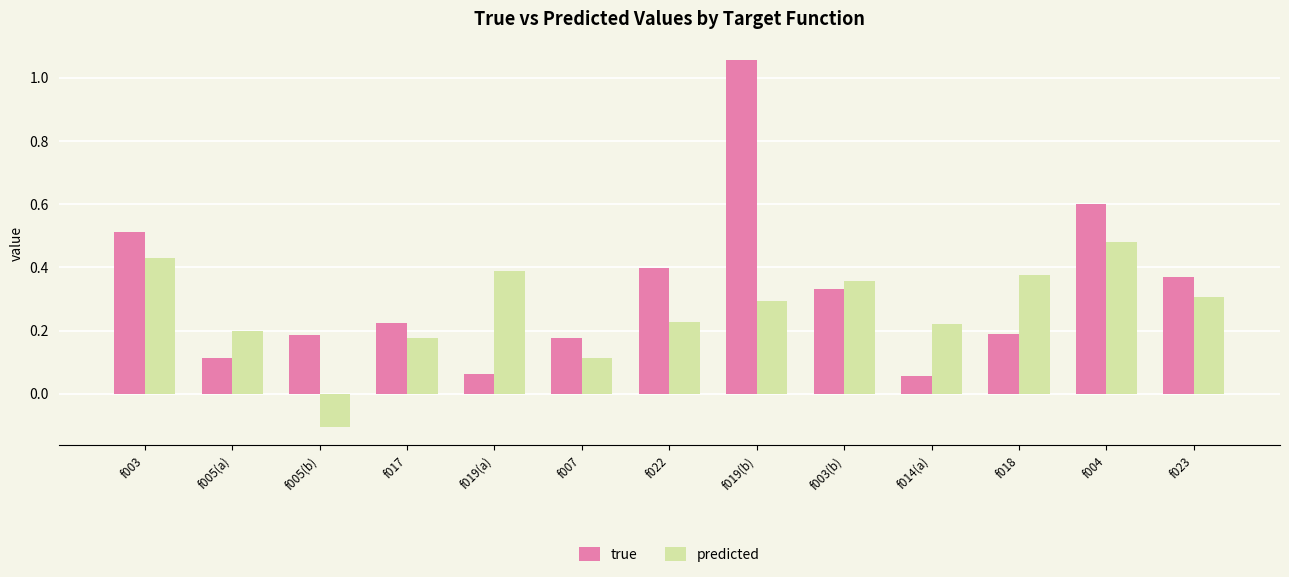

What is the difference between the maximum and minimum values in the true series?

1.0